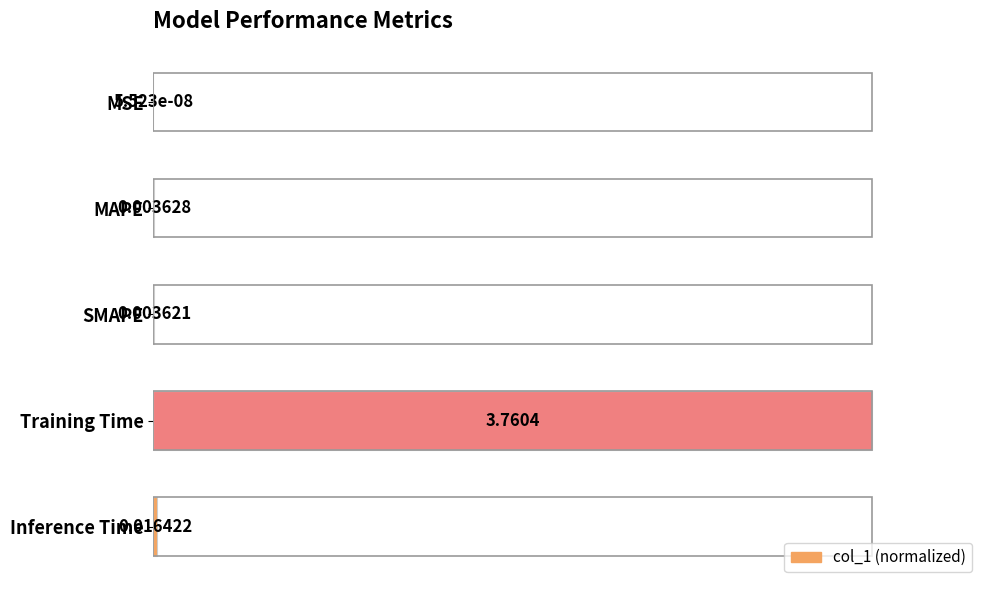

What is the sum of the values at Training Time and MSE?

1.0